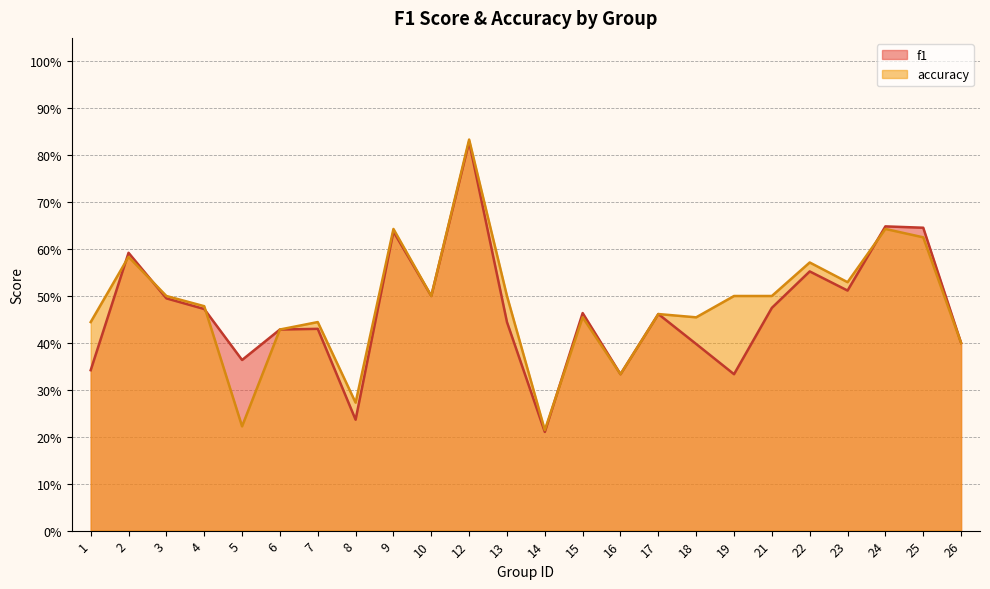

At which category does f1 reach its first local peak?

2